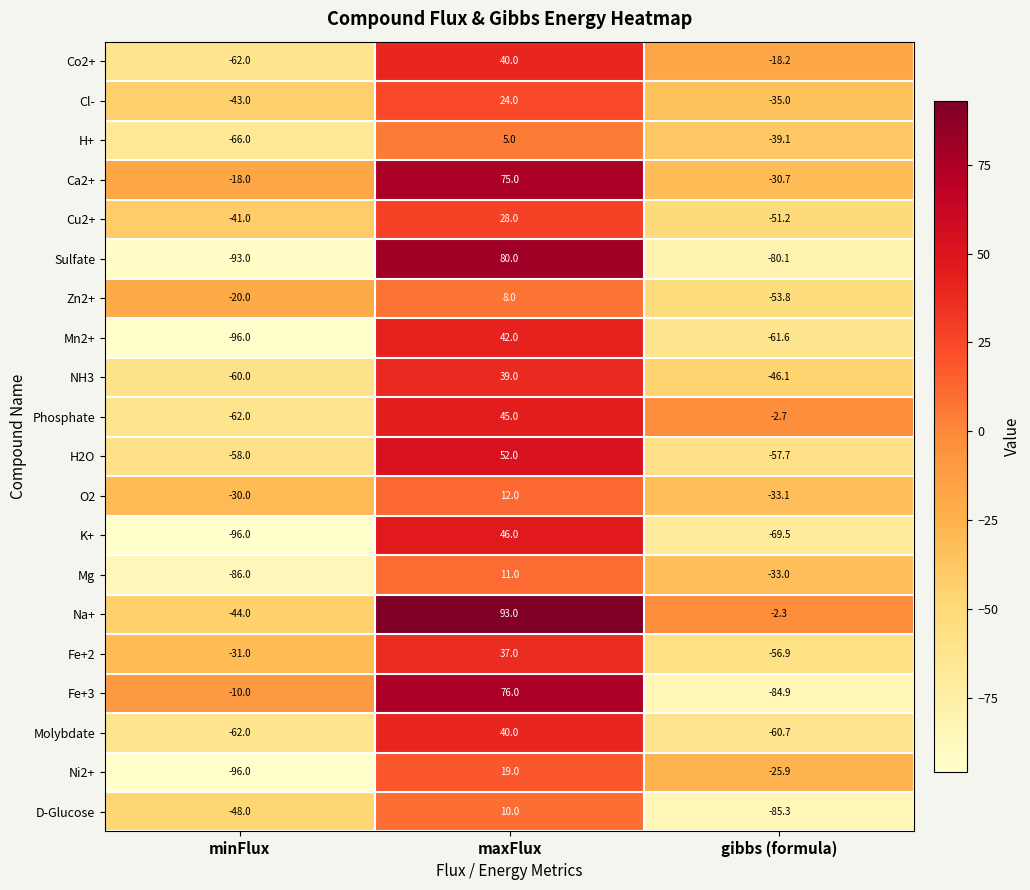

What is the difference between the highest and lowest values at maxFlux?

88.0